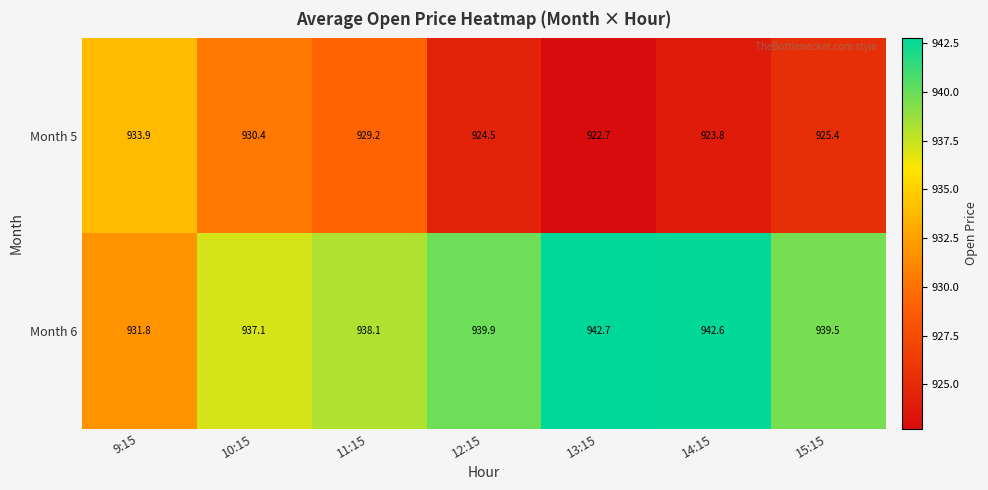

Rank the series by their average value, from lowest to highest.

Month 5, Month 6